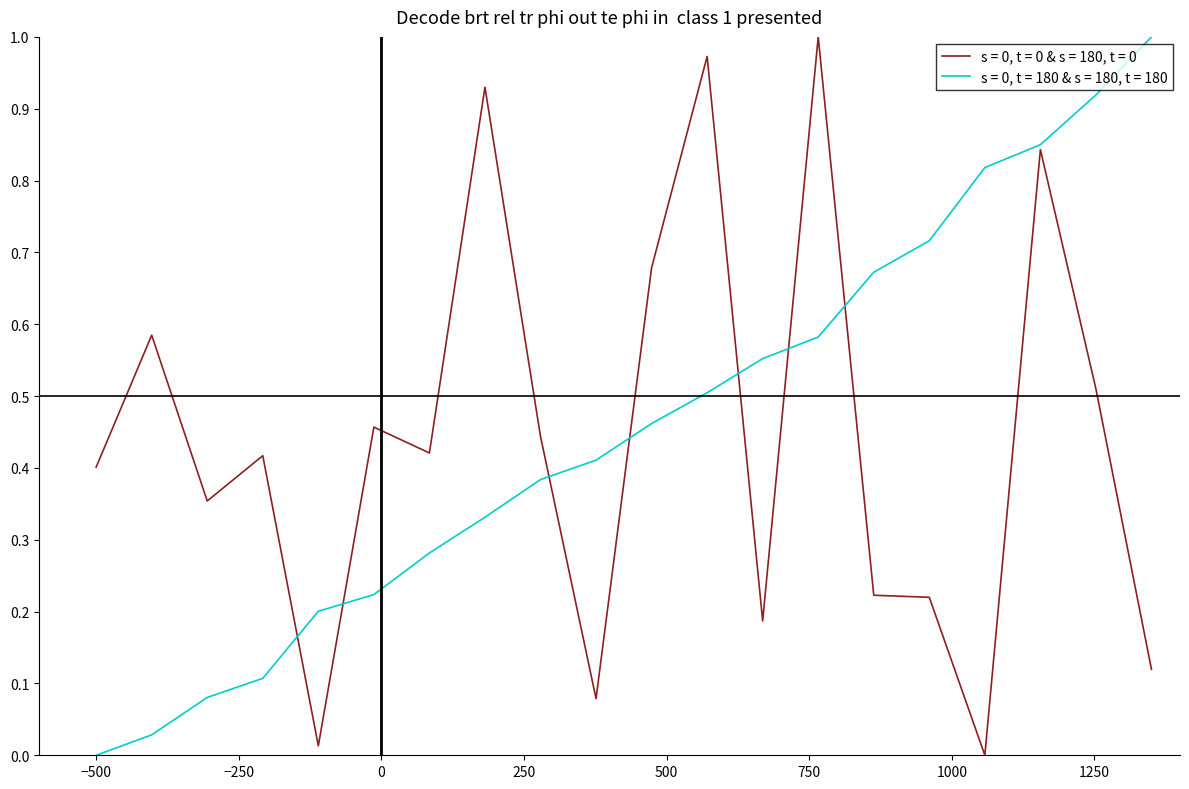

How many lines are shown in the chart?

2